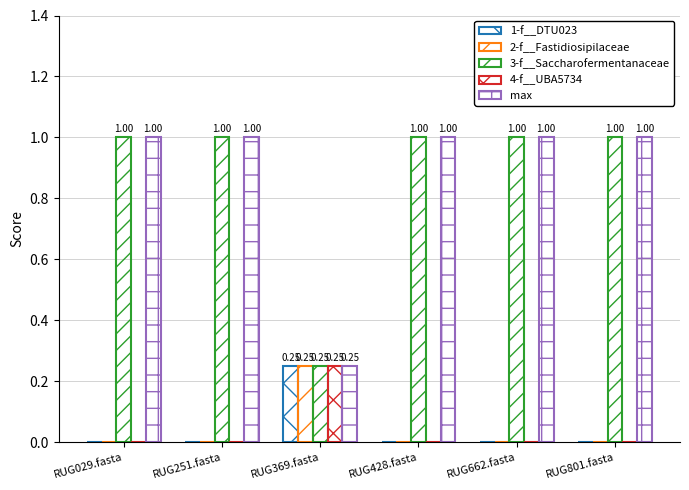

The value of 3-f__Saccharofermentanaceae at RUG029.fasta is 1.0. True or false?

True